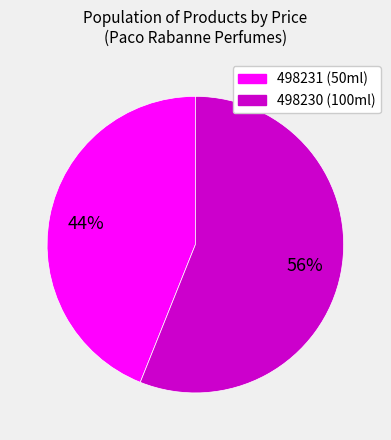

To the nearest percent, what is the difference between the largest and smallest slice percentages?

12%